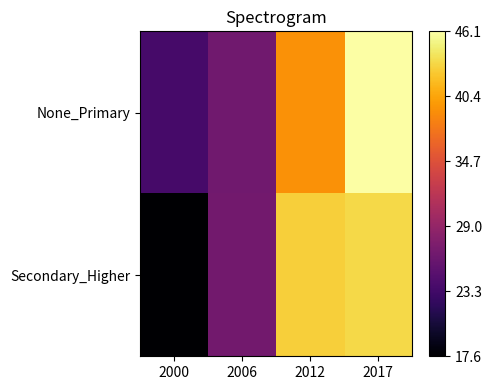

What is the maximum value shown in the chart?

46.1